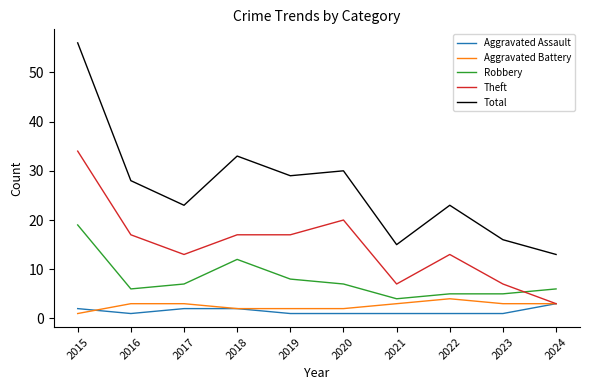

What is the difference between the maximum and minimum values in the Robbery series?

15